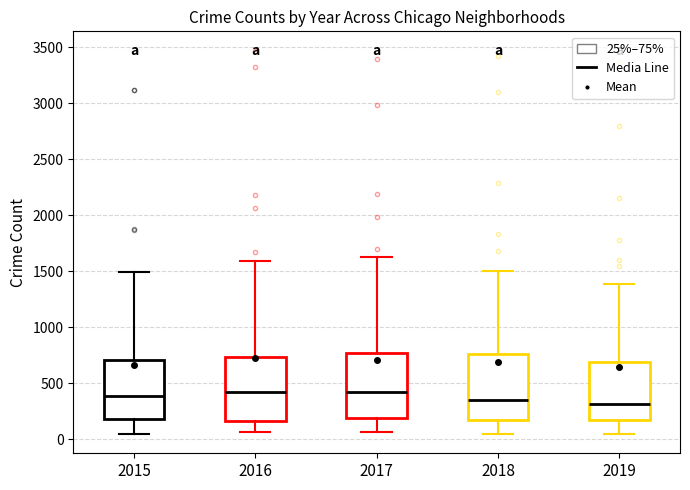

Where does the upper whisker of the box at x = 2015 end on the y-axis? The values are not printed on the chart, so give them approximately, as read against the axis.

1500